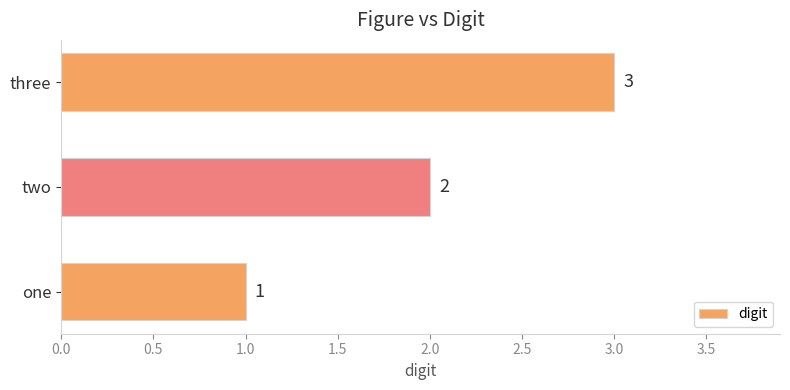

What is the smallest value displayed?

1